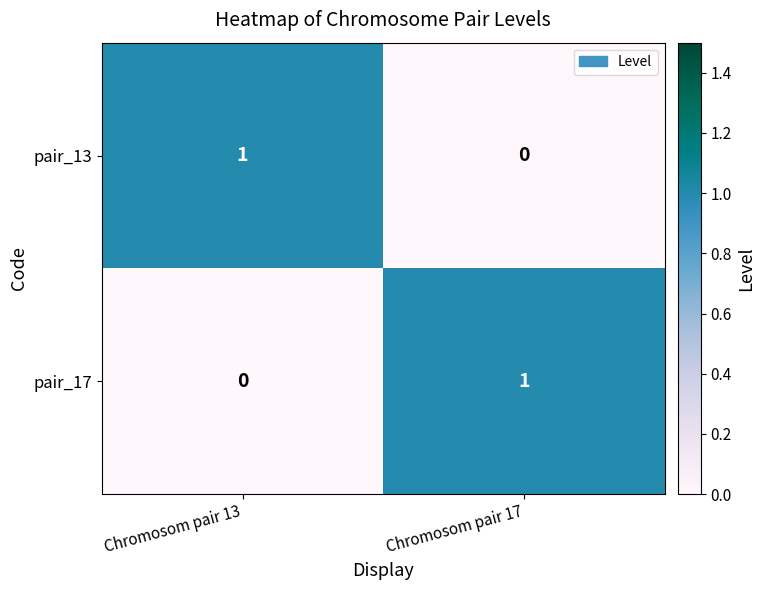

At which label does pair_17 reach its peak?

Chromosom pair 17